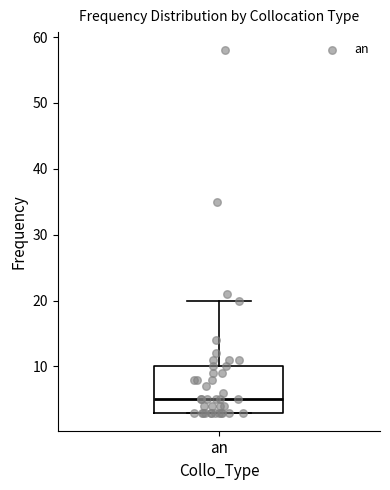

Where does the median line of the box for an sit on the y-axis? The values are not printed on the chart, so give them approximately, as read against the axis.

5